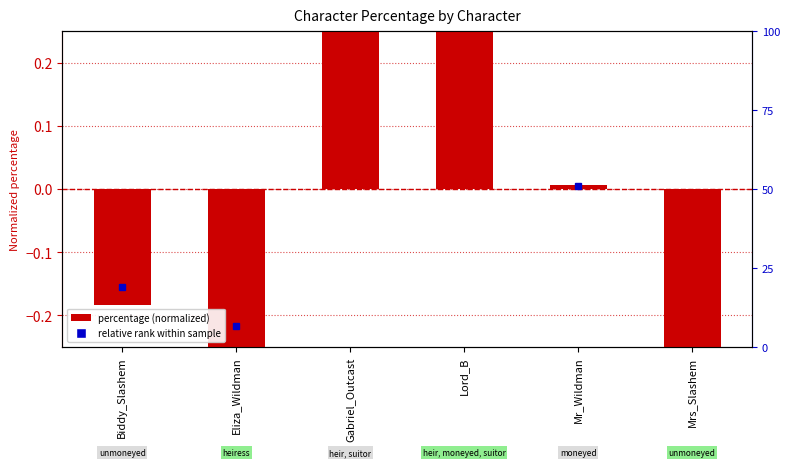

The value at Biddy_Slashem is -0.2. True or false?

True